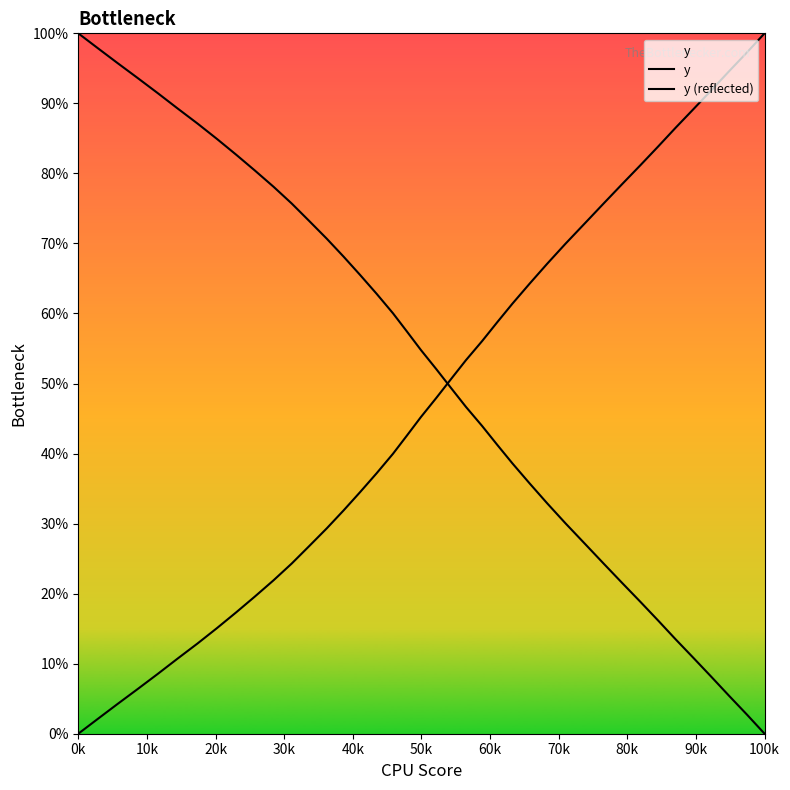

Does the chart display data point markers on the line(s)?

No